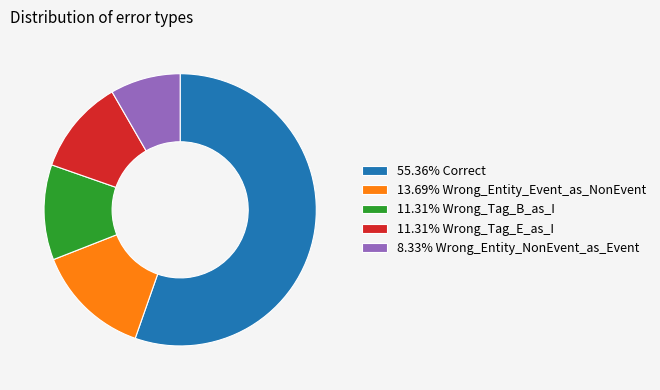

What is the ratio of the value at 8.33% Wrong_Entity_NonEvent_as_Event to the value at 11.31% Wrong_Tag_B_as_I?

0.7